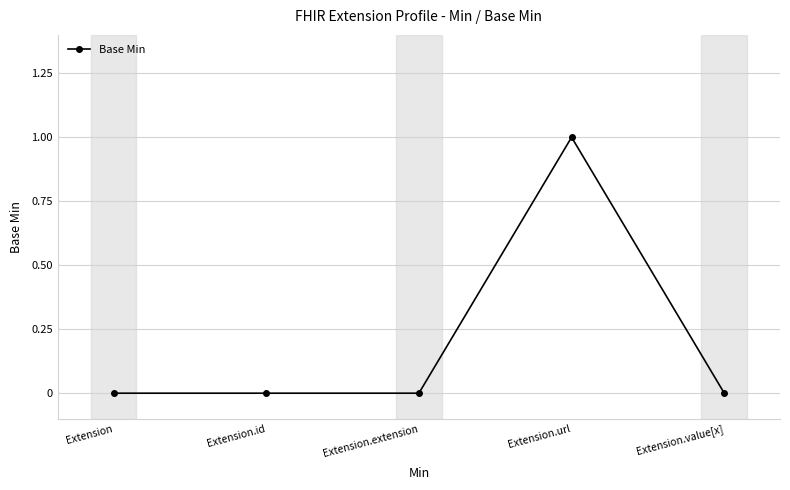

How many series are shown in this chart?

1